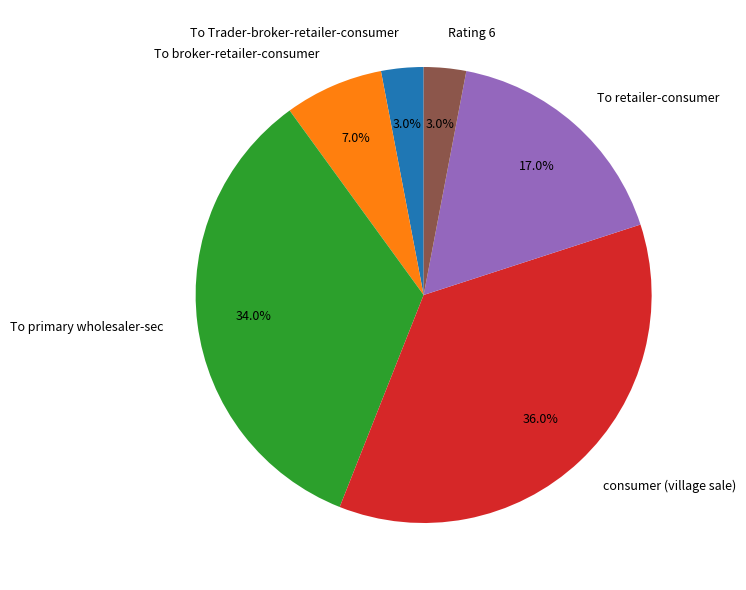

Is the sum of consumer (village sale) and To Trader-broker-retailer-consumer greater than half?

No